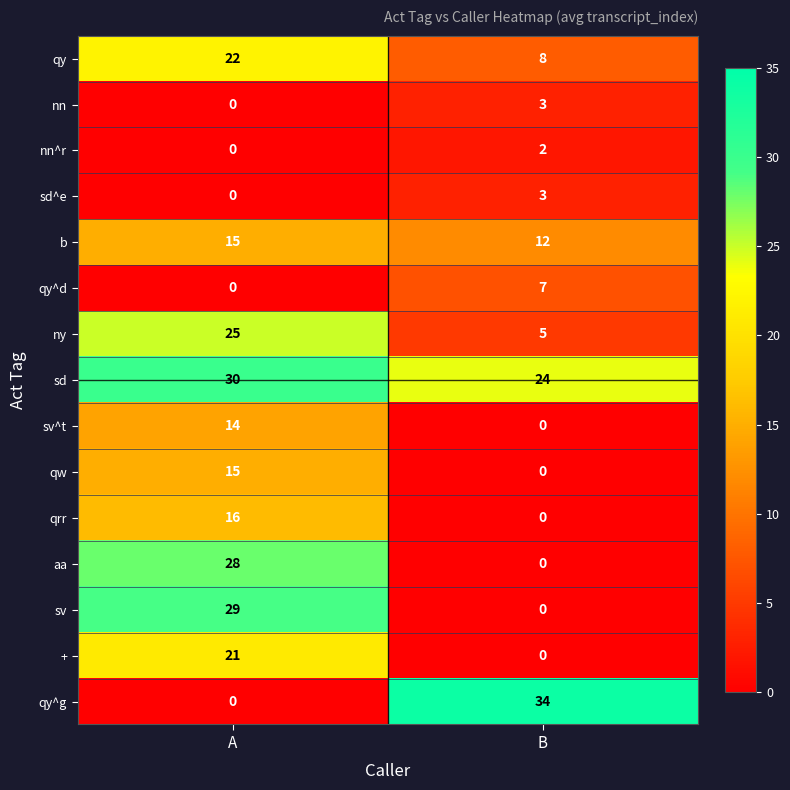

The ny series shows 2 at B. True or false?

False